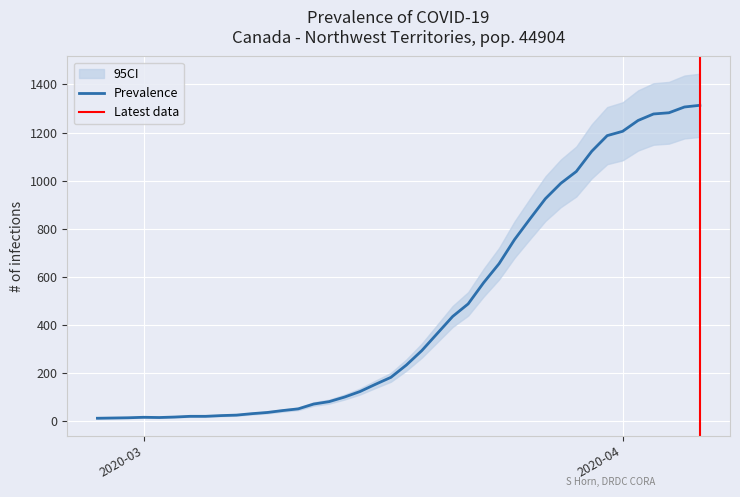

What is the label of the 26th point from the left?

2020-03-23